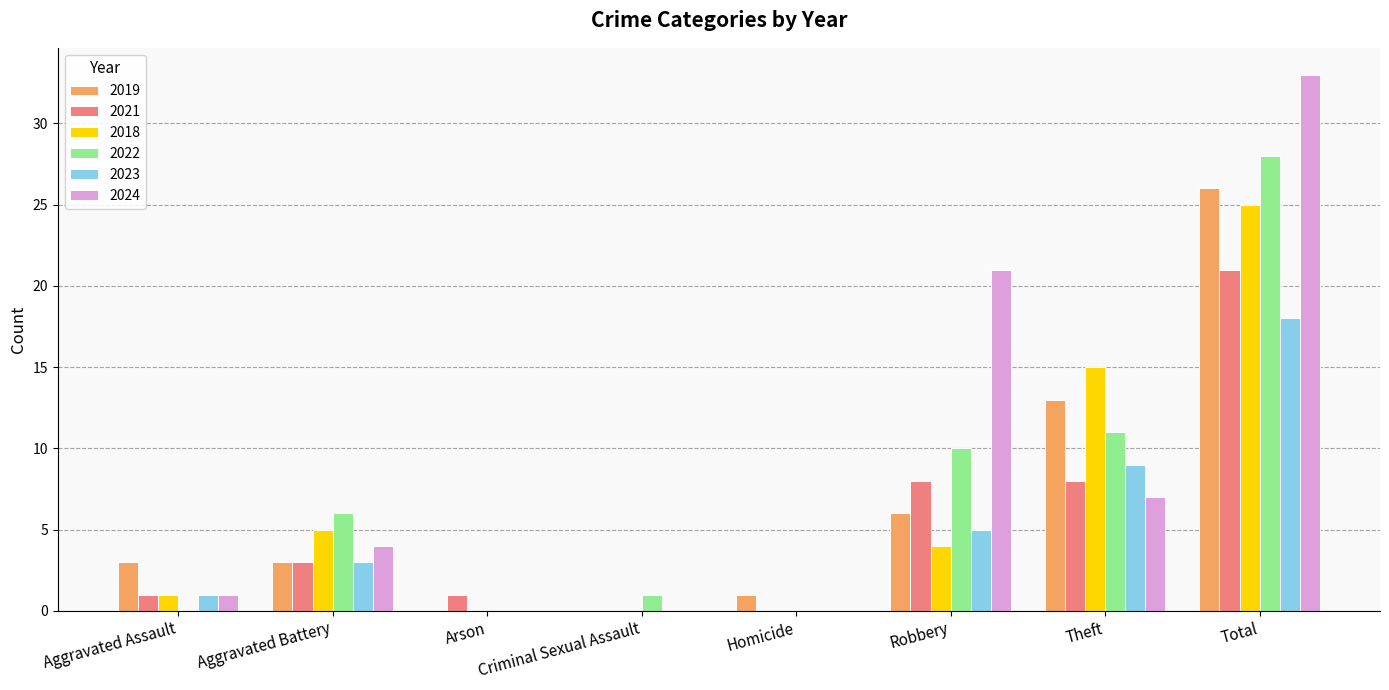

What is the sum of the 2023 values at Total and Arson?

18